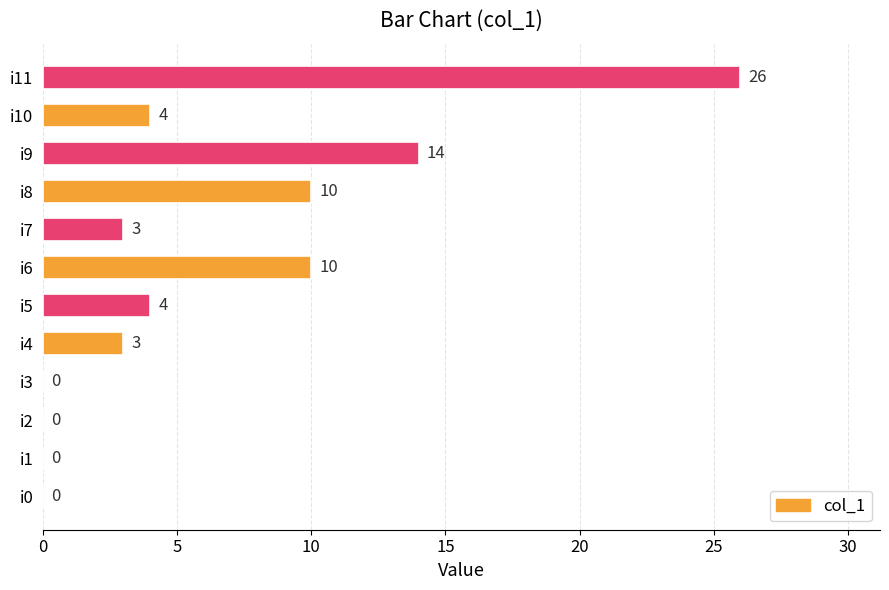

Reading top to bottom, transcribe all the data shown in this chart.

i11=26	i10=4	i9=14	i8=10	i7=3	i6=10	i5=4	i4=3	i3=0	i2=0	i1=0	i0=0